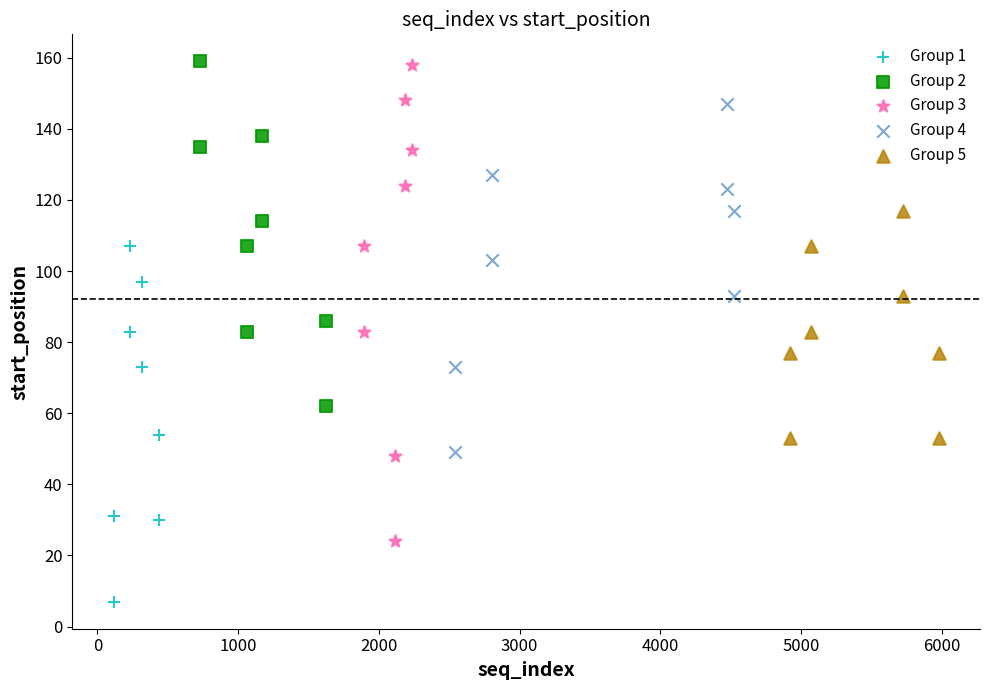

Which series contains the lowest Y value?

Group 1